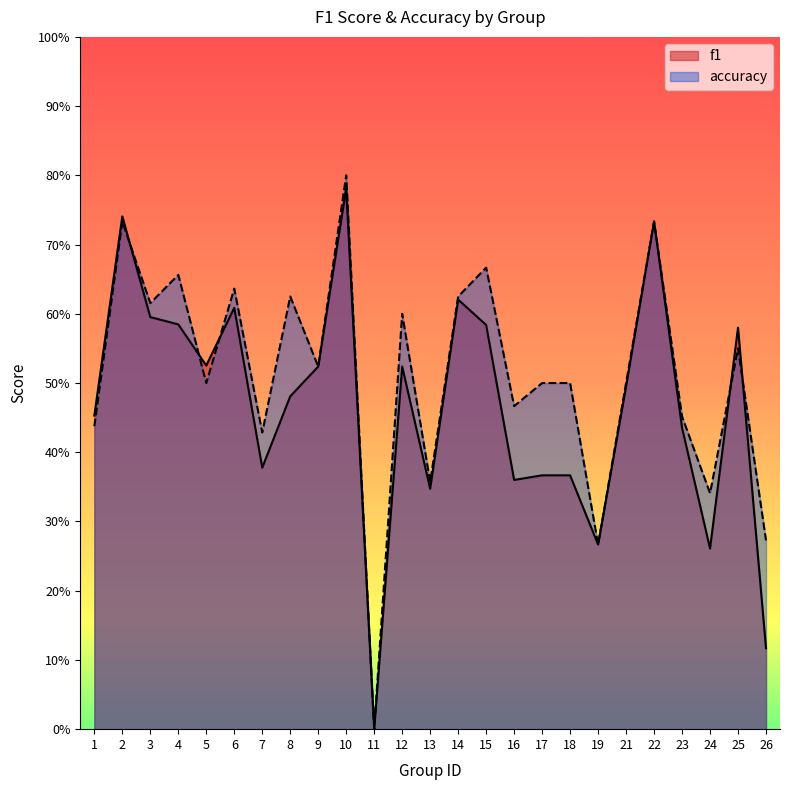

Which category has the highest value in the f1 series?

10